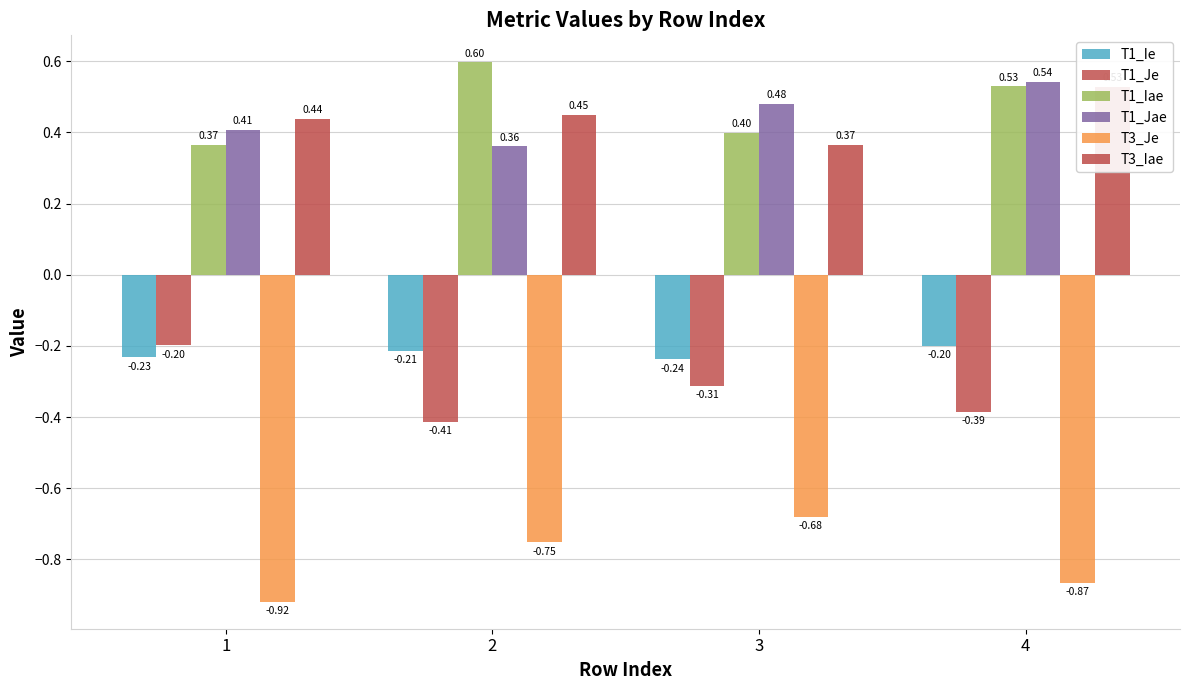

Is it true that T3_Iae equals 0.7 at 4?

False